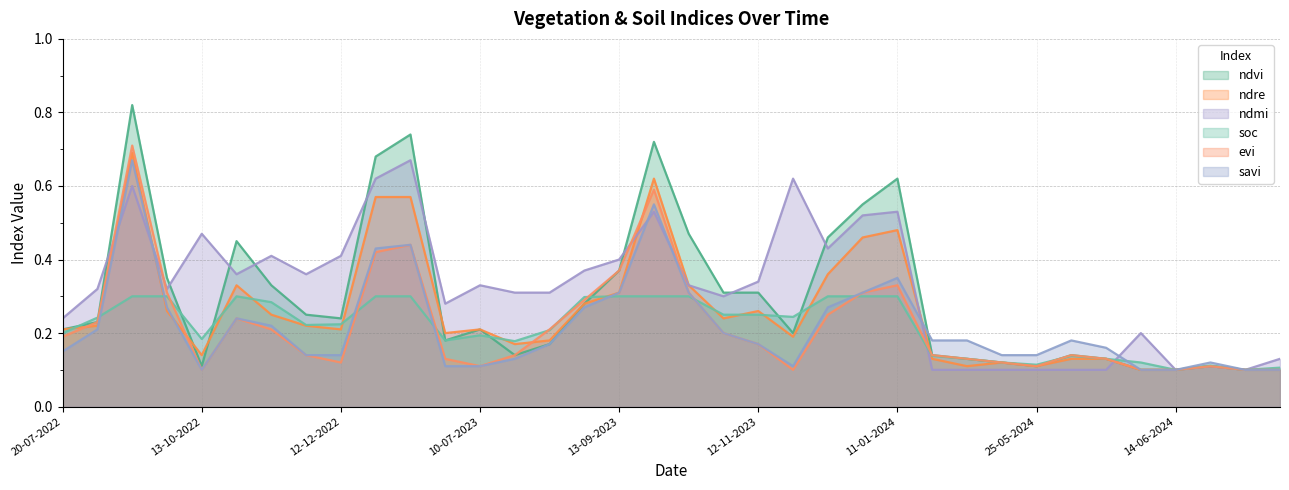

Reading right to left, list all the values displayed in this chart.

ndvi: 29-06-2024=0.1	24-06-2024=0.1	19-06-2024=0.1	14-06-2024=0.1	09-06-2024=0.1	04-06-2024=0.1	30-05-2024=0.1	25-05-2024=0.1	20-05-2024=0.1	05-05-2024=0.1	30-04-2024=0.1	11-01-2024=0.6	01-01-2024=0.6	12-12-2023=0.5	27-11-2023=0.2	12-11-2023=0.3	28-10-2023=0.3	13-10-2023=0.5	28-09-2023=0.7	13-09-2023=0.4	29-08-2023=0.3	14-08-2023=0.2	30-07-2023=0.1	10-07-2023=0.2	20-06-2023=0.2	11-01-2023=0.7	01-01-2023=0.7	12-12-2022=0.2	27-11-2022=0.2	12-11-2022=0.3	28-10-2022=0.5	13-10-2022=0.1	23-09-2022=0.3	03-09-2022=0.8	19-08-2022=0.2	20-07-2022=0.2
ndre: 29-06-2024=0.1	24-06-2024=0.1	19-06-2024=0.1	14-06-2024=0.1	09-06-2024=0.1	04-06-2024=0.1	30-05-2024=0.1	25-05-2024=0.1	20-05-2024=0.1	05-05-2024=0.1	30-04-2024=0.1	11-01-2024=0.5	01-01-2024=0.5	12-12-2023=0.4	27-11-2023=0.2	12-11-2023=0.3	28-10-2023=0.2	13-10-2023=0.3	28-09-2023=0.6	13-09-2023=0.3	29-08-2023=0.3	14-08-2023=0.2	30-07-2023=0.2	10-07-2023=0.2	20-06-2023=0.2	11-01-2023=0.6	01-01-2023=0.6	12-12-2022=0.2	27-11-2022=0.2	12-11-2022=0.2	28-10-2022=0.3	13-10-2022=0.1	23-09-2022=0.3	03-09-2022=0.7	19-08-2022=0.2	20-07-2022=0.2
ndmi: 29-06-2024=0.1	24-06-2024=0.1	19-06-2024=0.1	14-06-2024=0.1	09-06-2024=0.2	04-06-2024=0.1	30-05-2024=0.1	25-05-2024=0.1	20-05-2024=0.1	05-05-2024=0.1	30-04-2024=0.1	11-01-2024=0.5	01-01-2024=0.5	12-12-2023=0.4	27-11-2023=0.6	12-11-2023=0.3	28-10-2023=0.3	13-10-2023=0.3	28-09-2023=0.5	13-09-2023=0.4	29-08-2023=0.4	14-08-2023=0.3	30-07-2023=0.3	10-07-2023=0.3	20-06-2023=0.3	11-01-2023=0.7	01-01-2023=0.6	12-12-2022=0.4	27-11-2022=0.4	12-11-2022=0.4	28-10-2022=0.4	13-10-2022=0.5	23-09-2022=0.3	03-09-2022=0.6	19-08-2022=0.3	20-07-2022=0.2
soc: 29-06-2024=0.1	24-06-2024=0.1	19-06-2024=0.1	14-06-2024=0.1	09-06-2024=0.1	04-06-2024=0.1	30-05-2024=0.1	25-05-2024=0.1	20-05-2024=0.1	05-05-2024=0.1	30-04-2024=0.1	11-01-2024=0.3	01-01-2024=0.3	12-12-2023=0.3	27-11-2023=0.2	12-11-2023=0.2	28-10-2023=0.2	13-10-2023=0.3	28-09-2023=0.3	13-09-2023=0.3	29-08-2023=0.3	14-08-2023=0.2	30-07-2023=0.2	10-07-2023=0.2	20-06-2023=0.2	11-01-2023=0.3	01-01-2023=0.3	12-12-2022=0.2	27-11-2022=0.2	12-11-2022=0.3	28-10-2022=0.3	13-10-2022=0.2	23-09-2022=0.3	03-09-2022=0.3	19-08-2022=0.2	20-07-2022=0.2
evi: 29-06-2024=0.1	24-06-2024=0.1	19-06-2024=0.1	14-06-2024=0.1	09-06-2024=0.1	04-06-2024=0.1	30-05-2024=0.1	25-05-2024=0.1	20-05-2024=0.1	05-05-2024=0.1	30-04-2024=0.1	11-01-2024=0.3	01-01-2024=0.3	12-12-2023=0.2	27-11-2023=0.1	12-11-2023=0.2	28-10-2023=0.2	13-10-2023=0.3	28-09-2023=0.6	13-09-2023=0.4	29-08-2023=0.3	14-08-2023=0.2	30-07-2023=0.1	10-07-2023=0.1	20-06-2023=0.1	11-01-2023=0.4	01-01-2023=0.4	12-12-2022=0.1	27-11-2022=0.1	12-11-2022=0.2	28-10-2022=0.2	13-10-2022=0.1	23-09-2022=0.3	03-09-2022=0.7	19-08-2022=0.2	20-07-2022=0.2
savi: 29-06-2024=0.1	24-06-2024=0.1	19-06-2024=0.1	14-06-2024=0.1	09-06-2024=0.1	04-06-2024=0.2	30-05-2024=0.2	25-05-2024=0.1	20-05-2024=0.1	05-05-2024=0.2	30-04-2024=0.2	11-01-2024=0.3	01-01-2024=0.3	12-12-2023=0.3	27-11-2023=0.1	12-11-2023=0.2	28-10-2023=0.2	13-10-2023=0.3	28-09-2023=0.6	13-09-2023=0.3	29-08-2023=0.3	14-08-2023=0.2	30-07-2023=0.1	10-07-2023=0.1	20-06-2023=0.1	11-01-2023=0.4	01-01-2023=0.4	12-12-2022=0.1	27-11-2022=0.1	12-11-2022=0.2	28-10-2022=0.2	13-10-2022=0.1	23-09-2022=0.3	03-09-2022=0.7	19-08-2022=0.2	20-07-2022=0.1